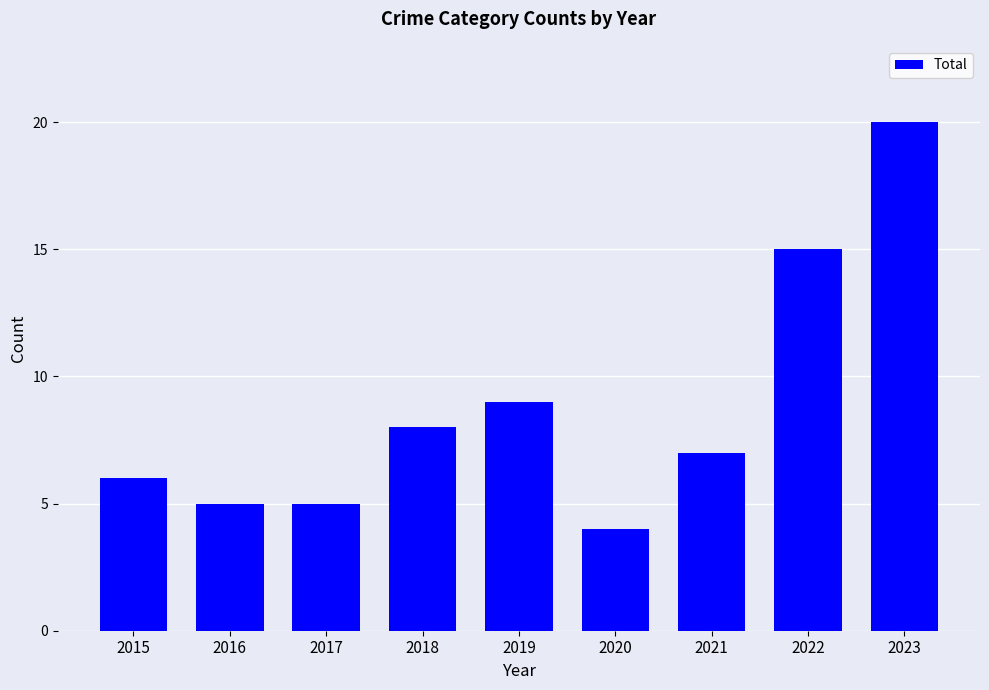

Which label corresponds to the largest value in the chart?

2023